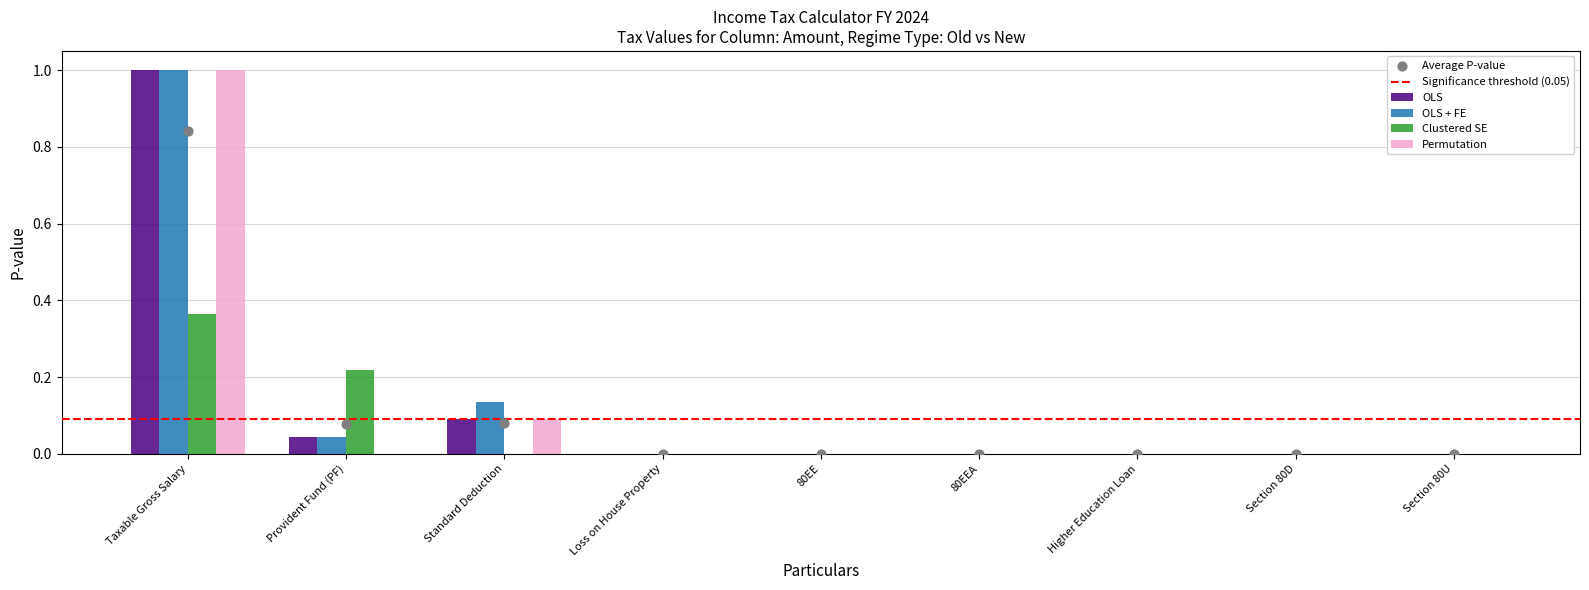

Which series contains the lowest Y value?

OLS